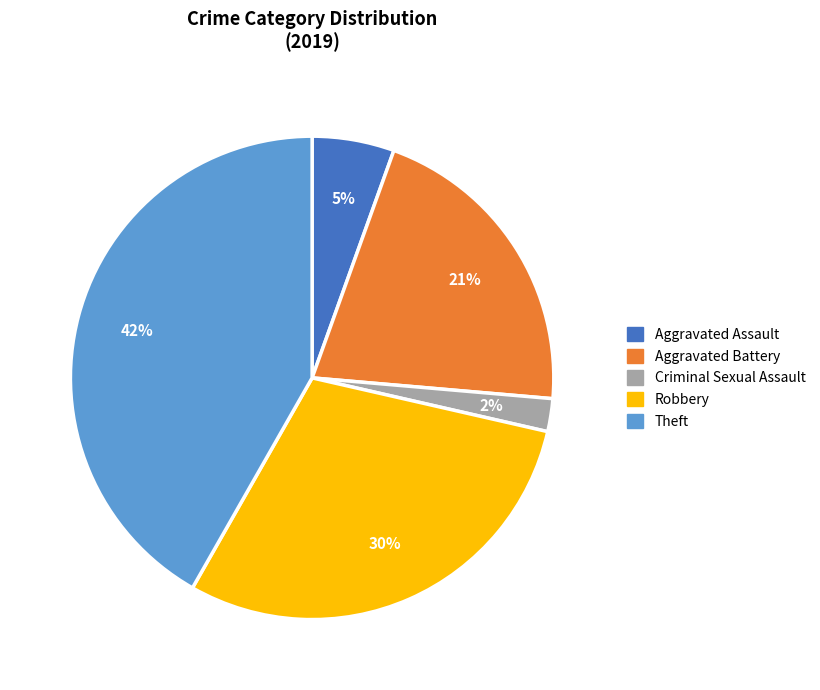

Approximately how many times larger is the value at Aggravated Assault compared to Theft?

0.1